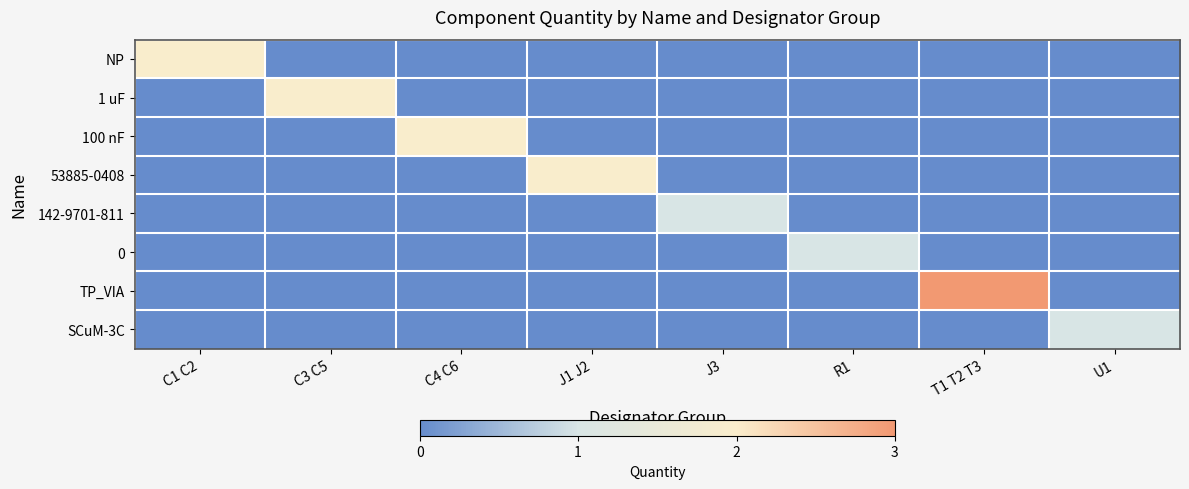

Reading left to right, list all the values displayed in this chart.

NP: C1 C2=2	C3 C5=0	C4 C6=0	J1 J2=0	J3=0	R1=0	T1 T2 T3=0	U1=0
1 uF: C1 C2=0	C3 C5=2	C4 C6=0	J1 J2=0	J3=0	R1=0	T1 T2 T3=0	U1=0
100 nF: C1 C2=0	C3 C5=0	C4 C6=2	J1 J2=0	J3=0	R1=0	T1 T2 T3=0	U1=0
53885-0408: C1 C2=0	C3 C5=0	C4 C6=0	J1 J2=2	J3=0	R1=0	T1 T2 T3=0	U1=0
142-9701-811: C1 C2=0	C3 C5=0	C4 C6=0	J1 J2=0	J3=1	R1=0	T1 T2 T3=0	U1=0
0: C1 C2=0	C3 C5=0	C4 C6=0	J1 J2=0	J3=0	R1=1	T1 T2 T3=0	U1=0
TP_VIA: C1 C2=0	C3 C5=0	C4 C6=0	J1 J2=0	J3=0	R1=0	T1 T2 T3=3	U1=0
SCuM-3C: C1 C2=0	C3 C5=0	C4 C6=0	J1 J2=0	J3=0	R1=0	T1 T2 T3=0	U1=1